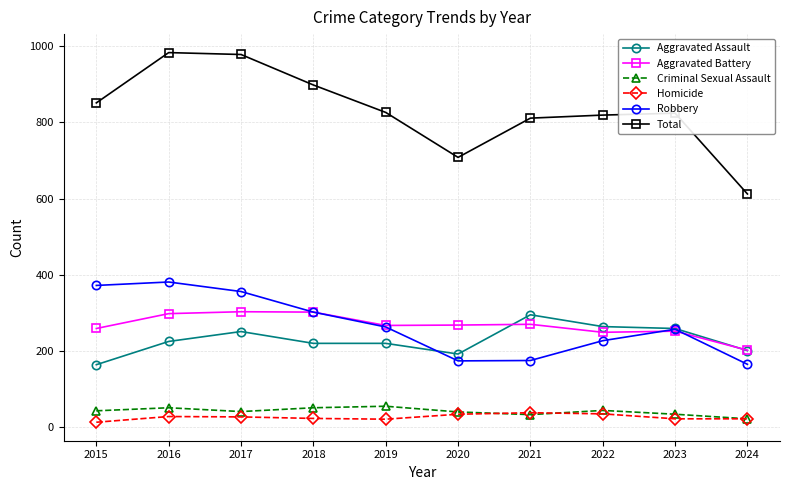

What is the total value across all series at 2018?

1796